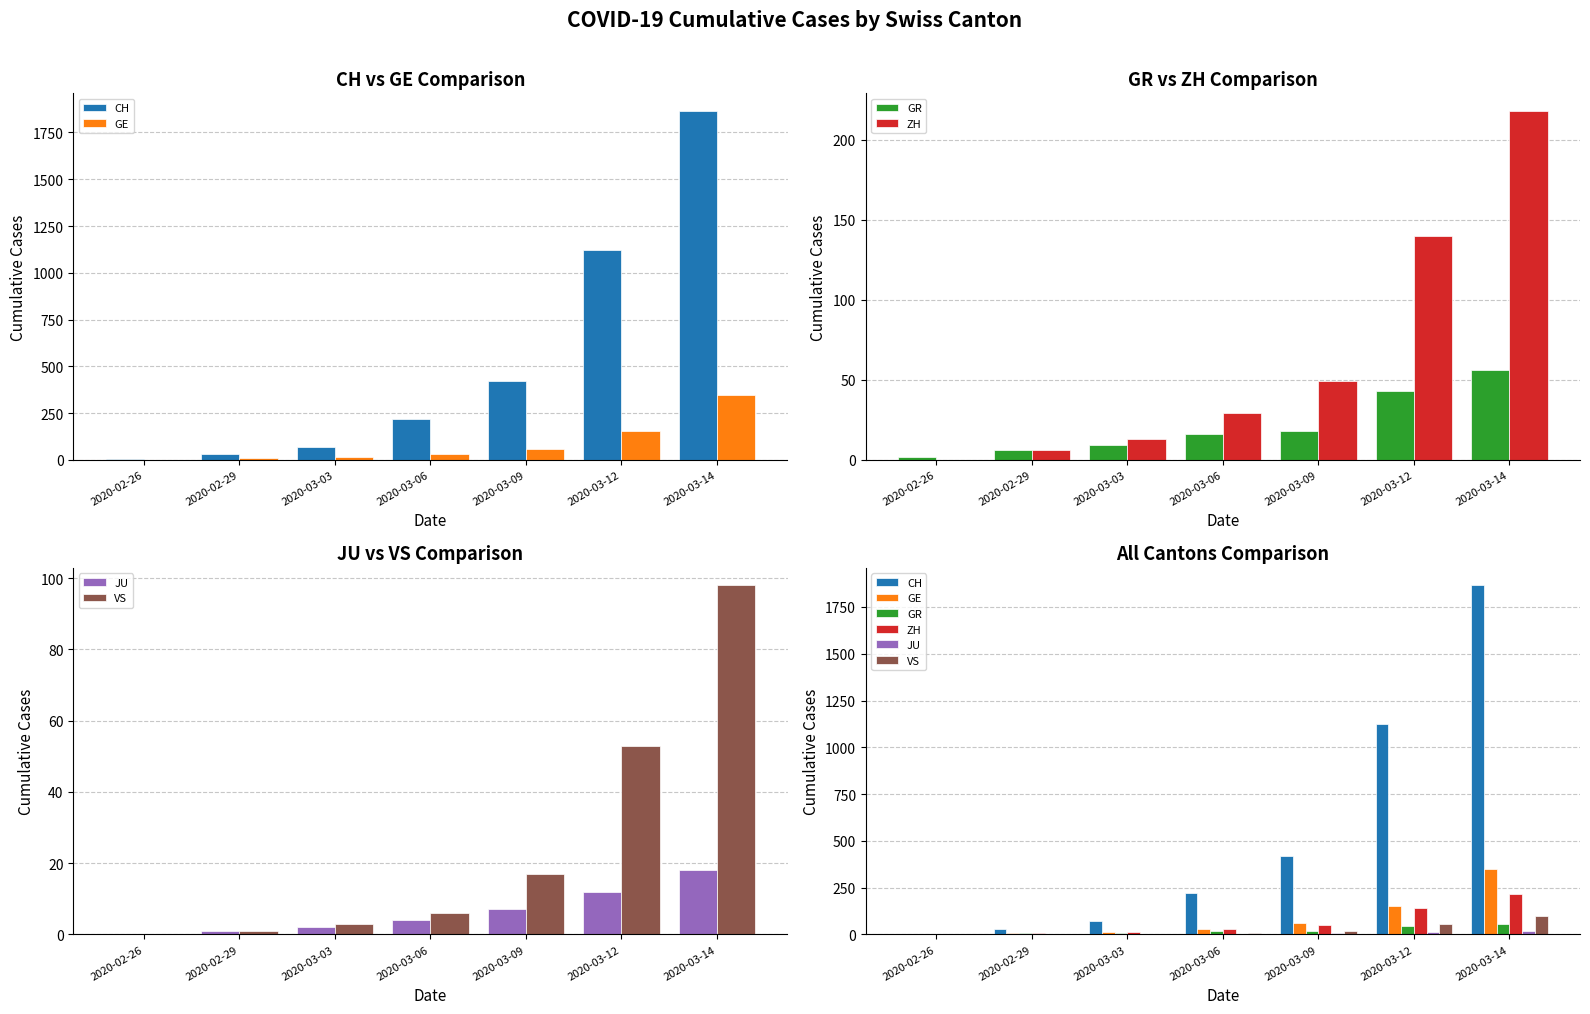

Are the bars horizontal?

No